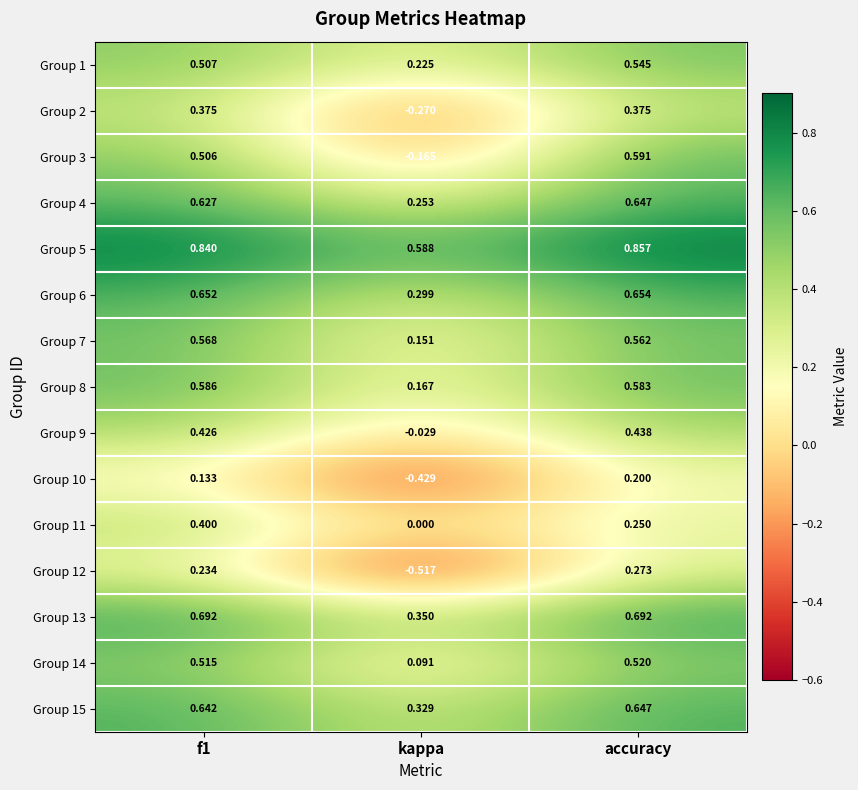

Which category has the lowest value across all series?

kappa